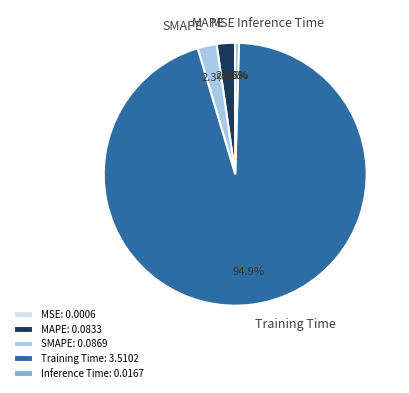

Is SMAPE the majority of the pie?

No